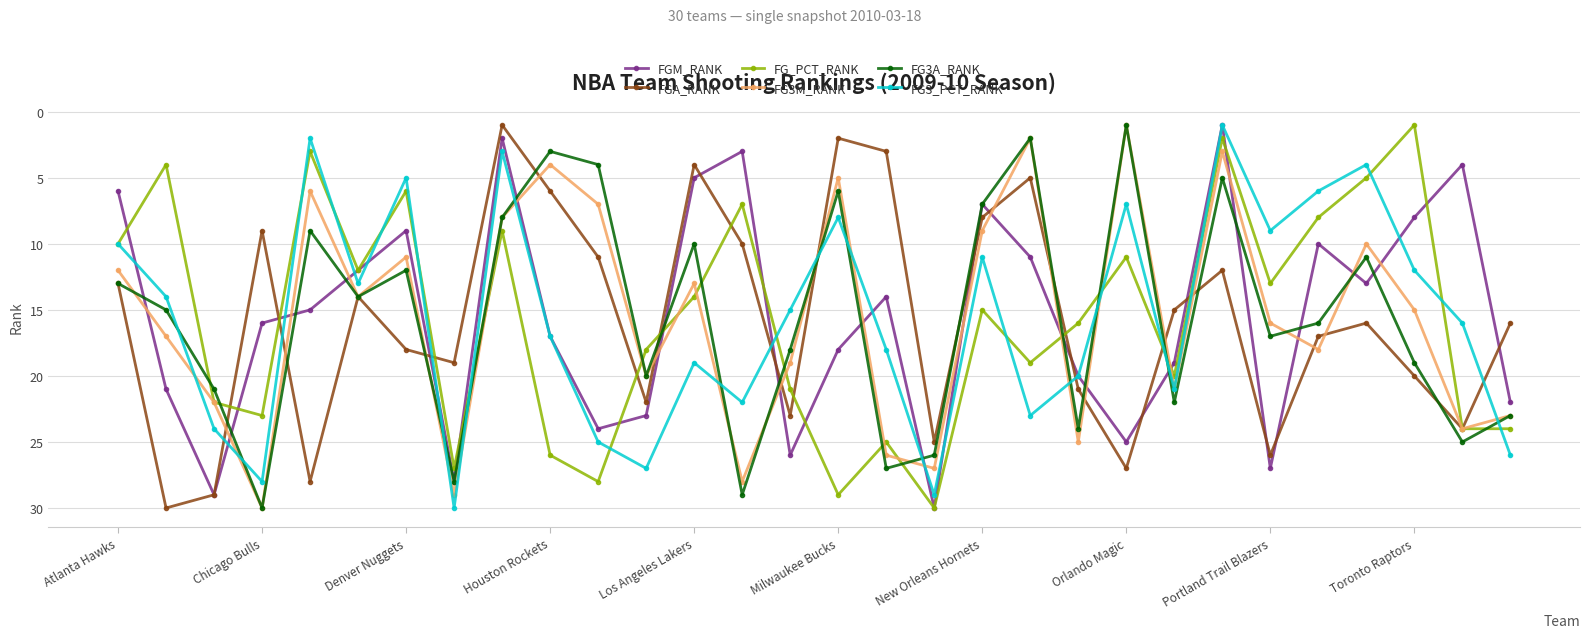

Count the number of data series in this chart.

6